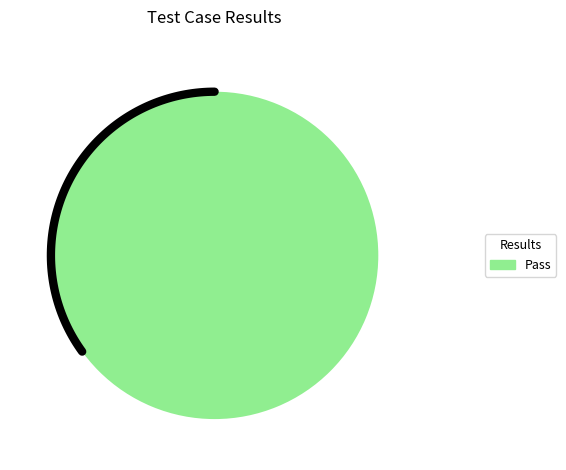

Does Not executed account for over 50% of the chart?

No